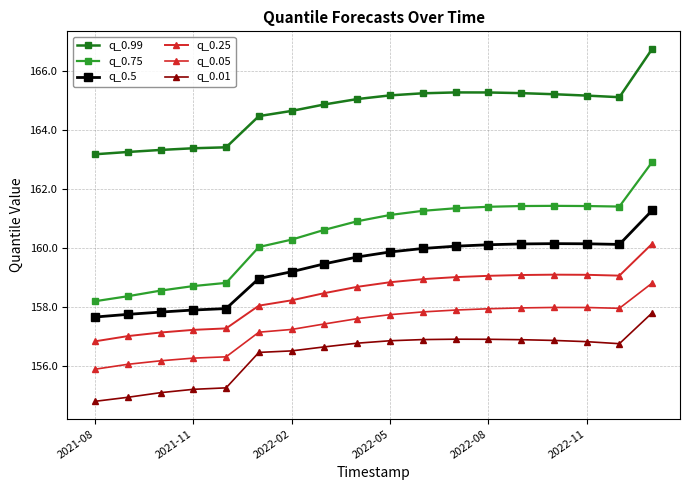

What is the lowest value of the q_0.25 series?

156.8